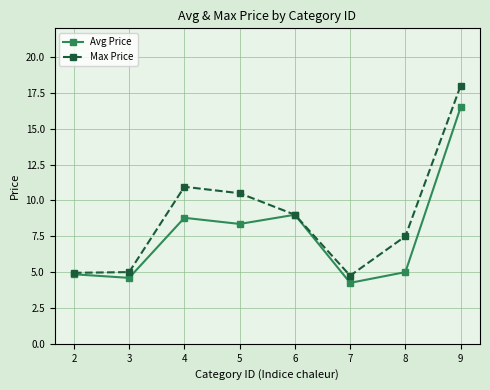

Does the chart have visible grid lines?

Yes